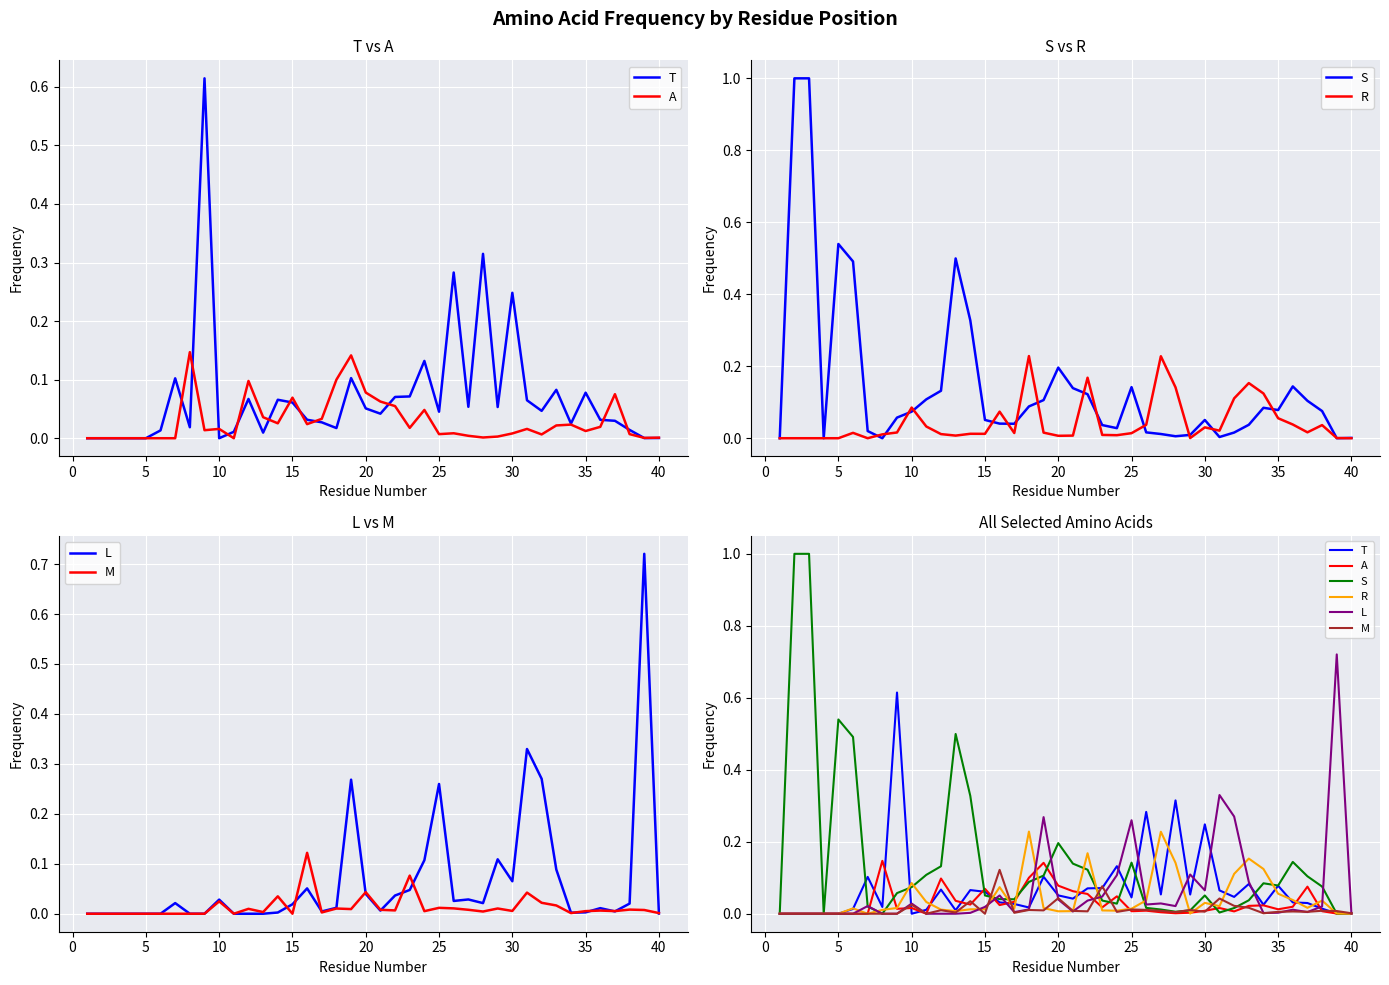

The R series shows 0.0 at 28. True or false?

False